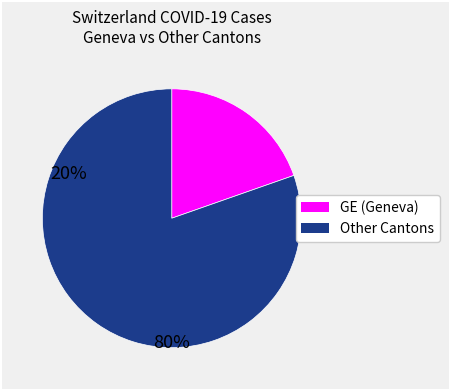

Is there any slice that represents more than half of the pie?

Yes